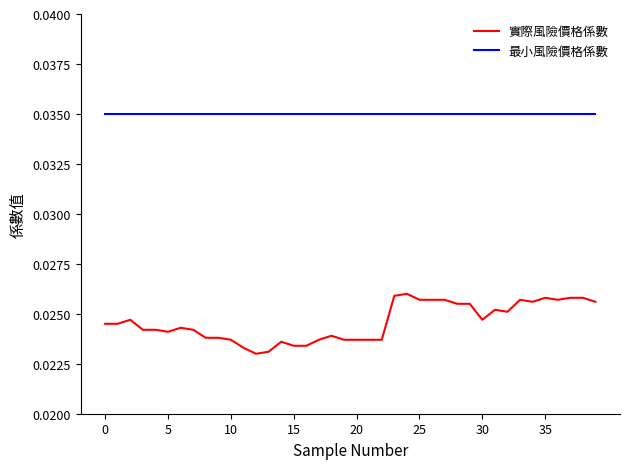

Which series has the largest total across all categories?

最小風險價格係數